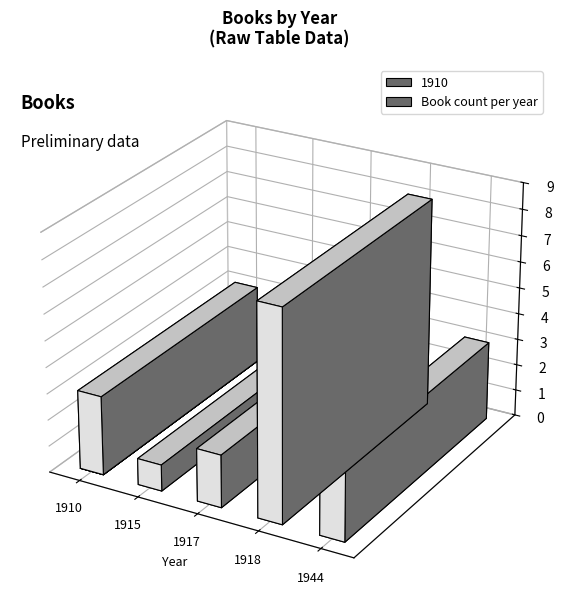

How many data points are less than 2?

3